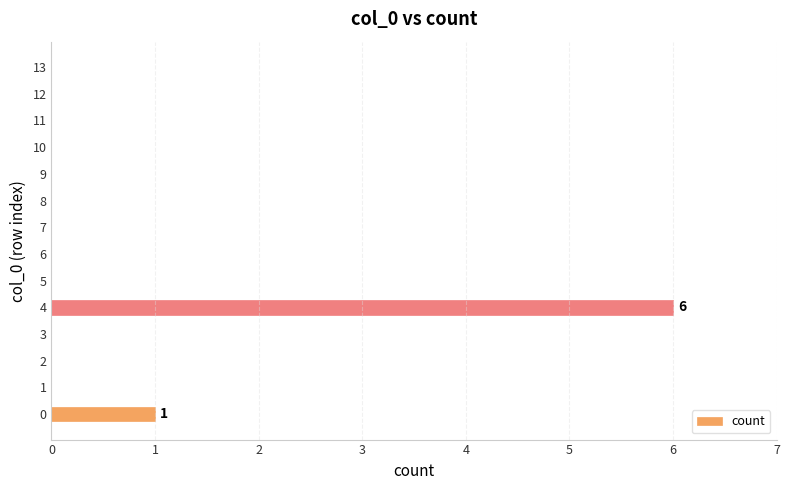

What is the greatest value displayed?

6